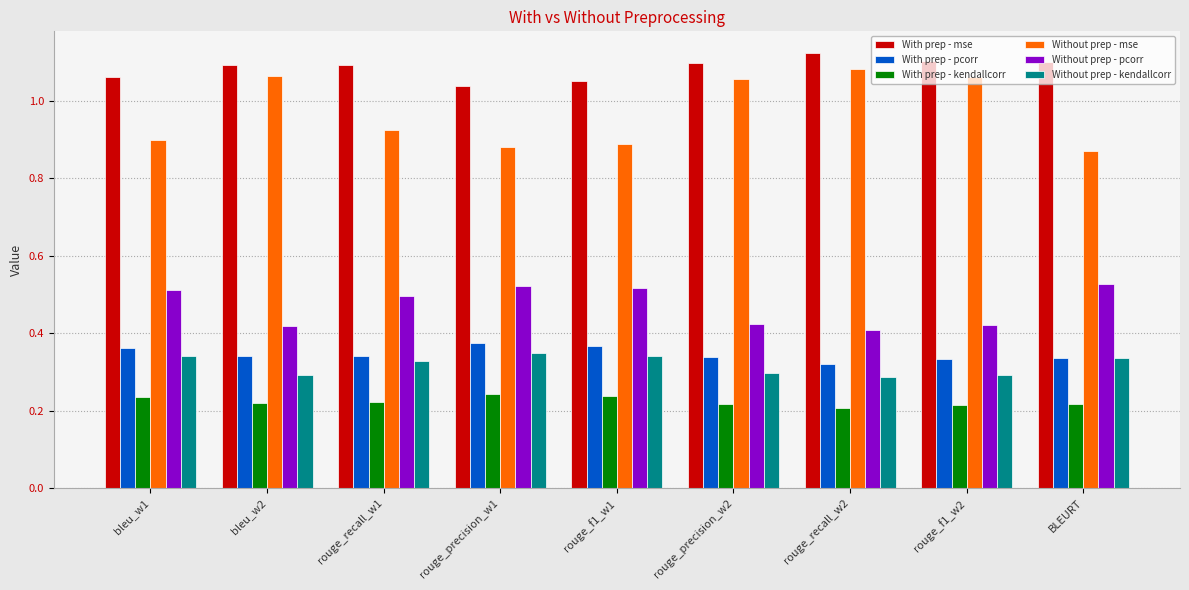

Is the value of With prep - mse at rouge_precision_w1 greater than the value of With prep - kendallcorr at bleu_w2?

Yes